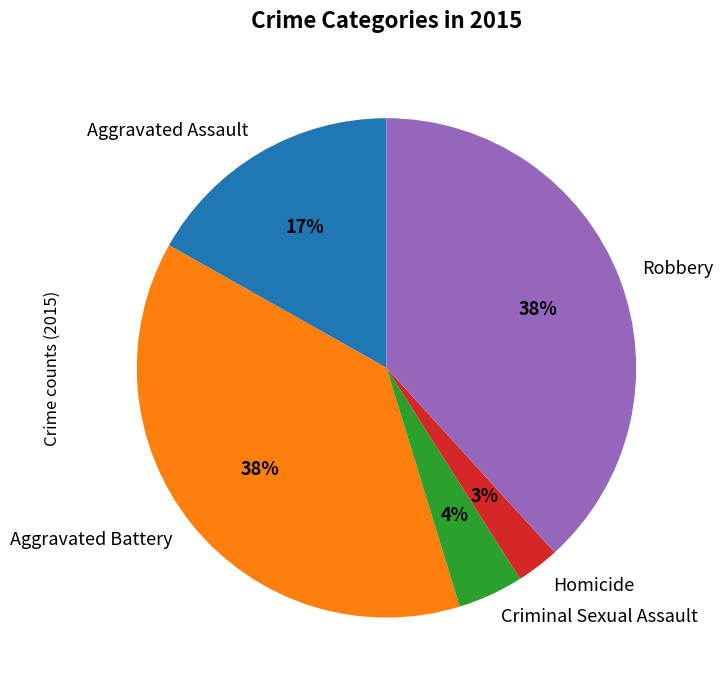

To the nearest percent, what is the average slice percentage?

20%